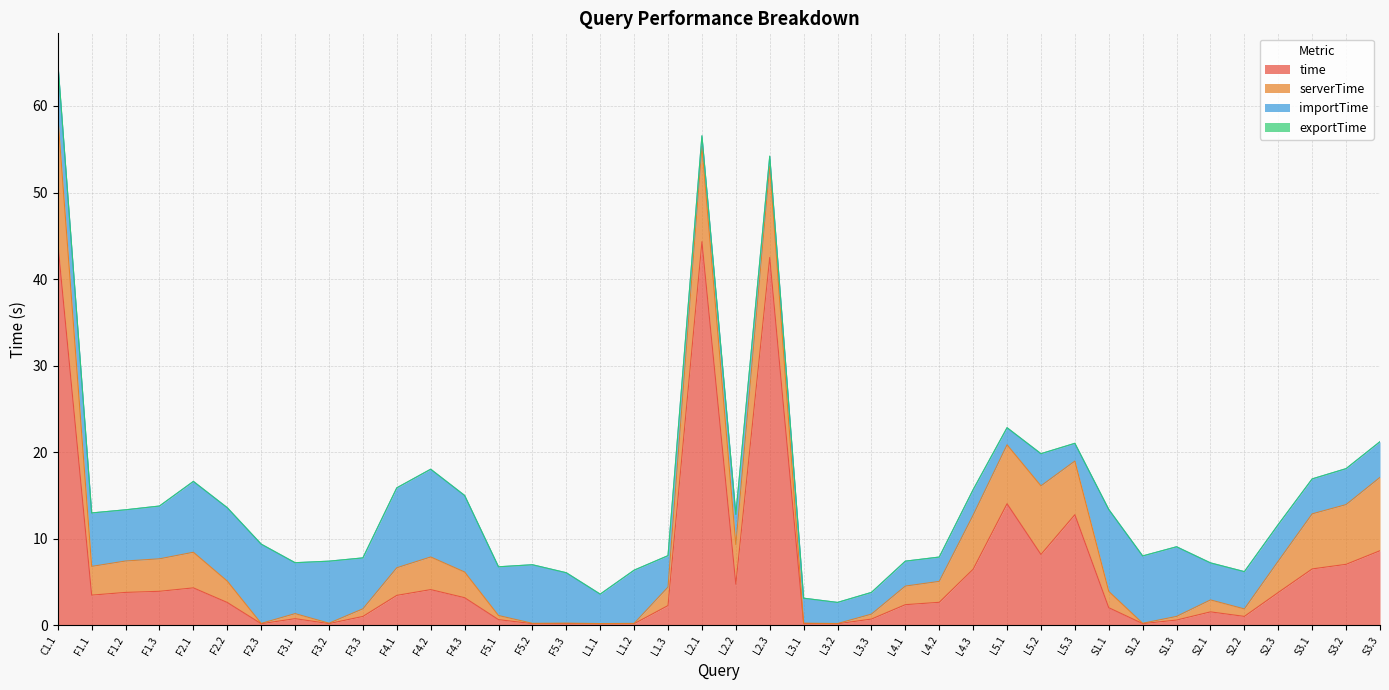

Is it true that serverTime equals 3.6 at F1.2?

True